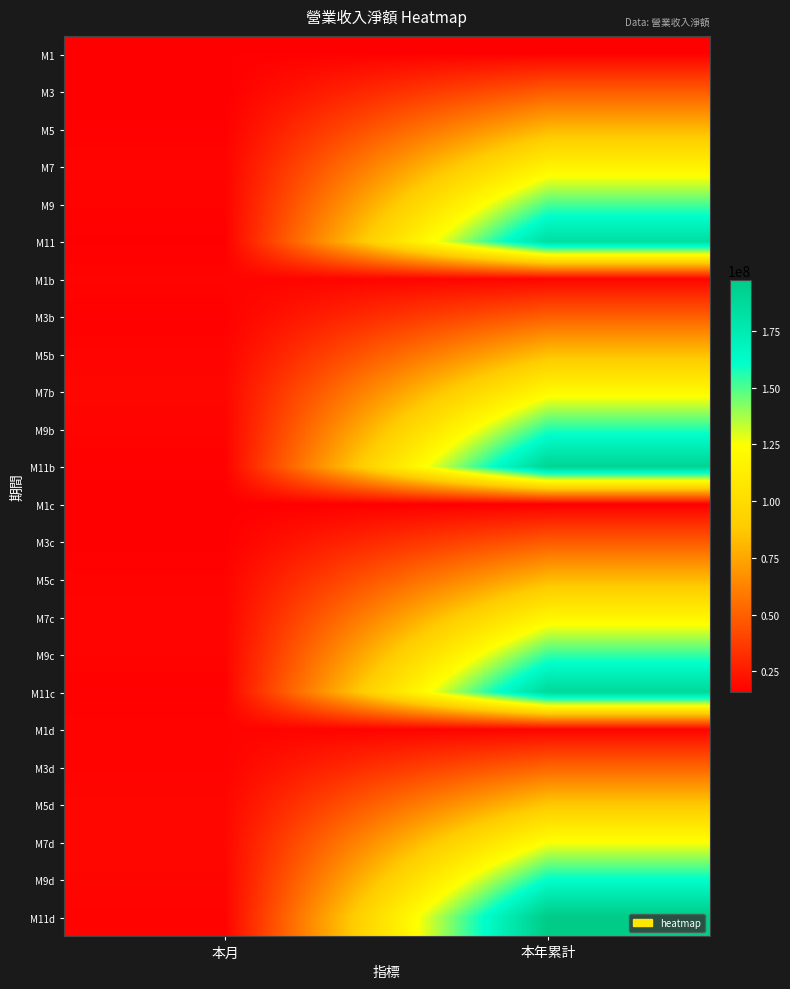

At which category is the sum across all series the highest?

本年累計